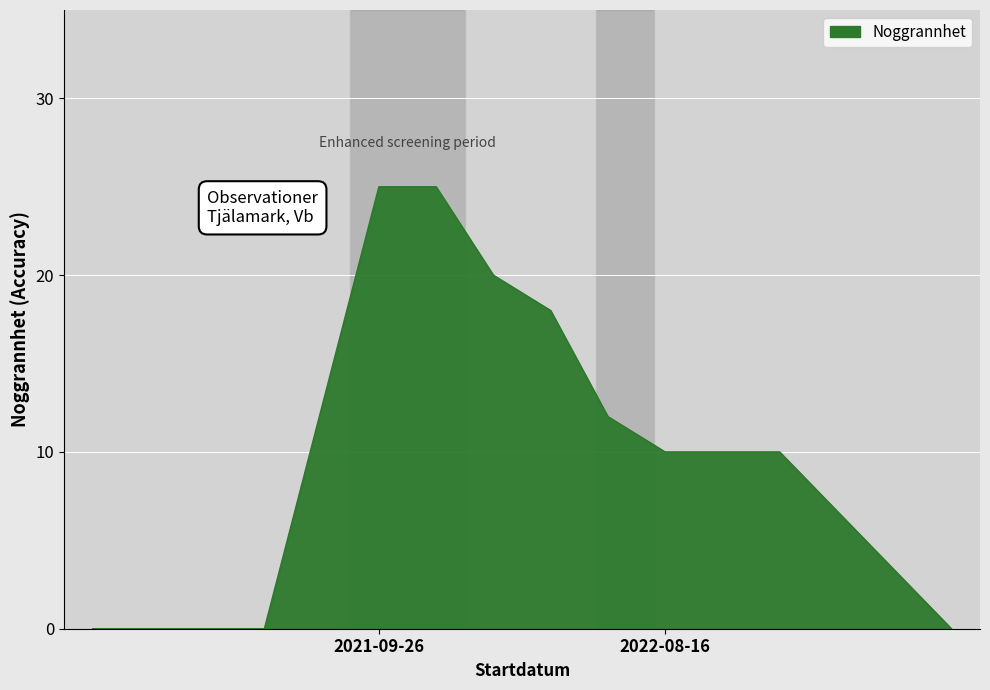

What is the maximum value shown in the chart?

25